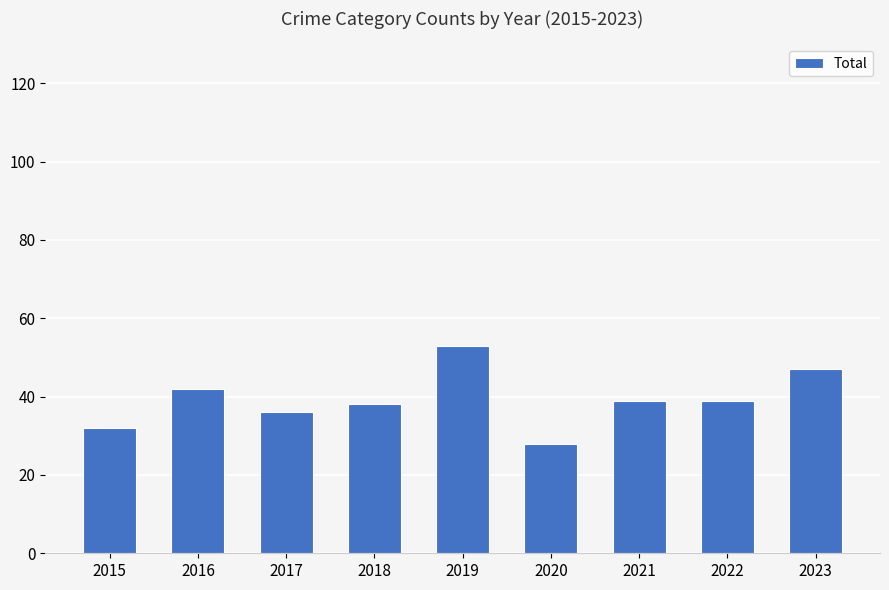

What is the sum of all values?

354